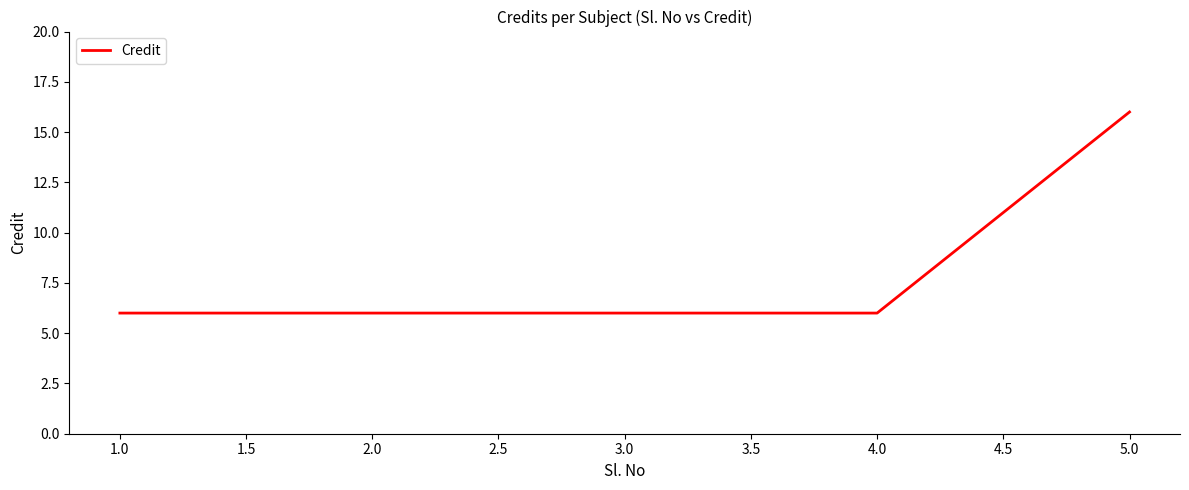

How many values are between 6 and 7?

4